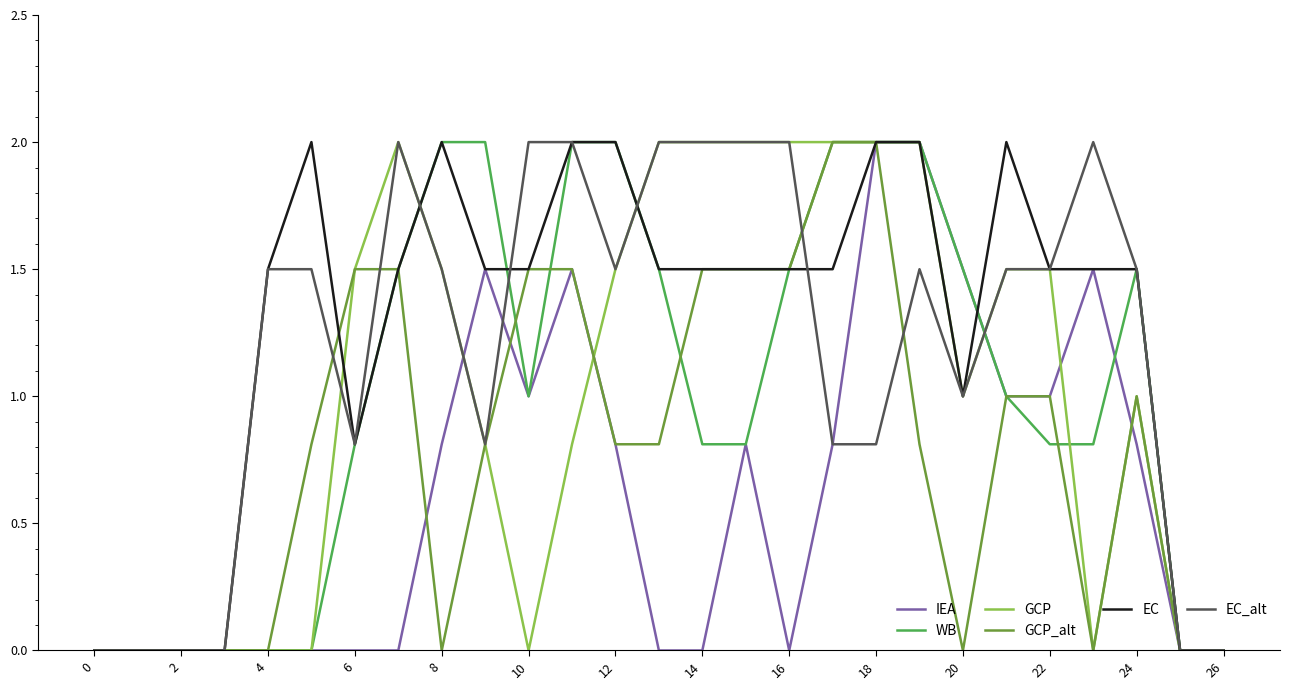

Does the chart have visible grid lines?

No